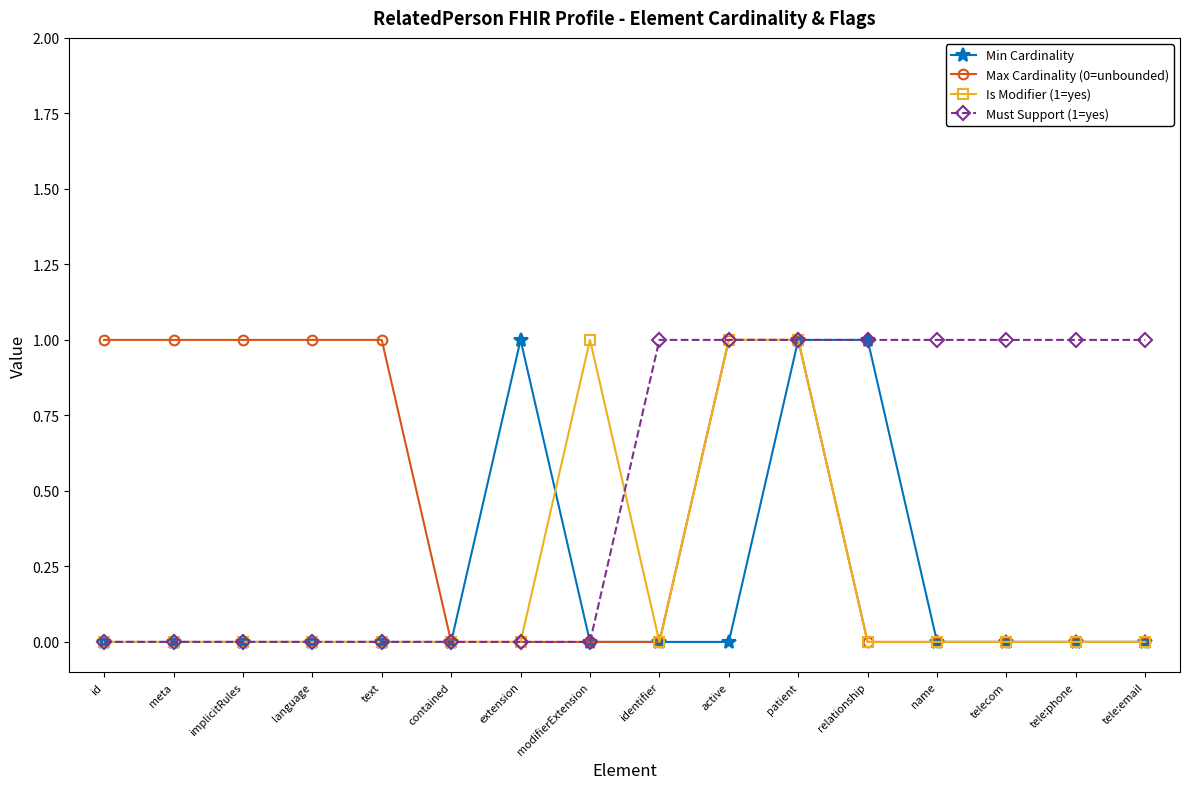

Reading left to right, list all the values displayed in this chart.

Min Cardinality: id=0	meta=0	implicitRules=0	language=0	text=0	contained=0	extension=1	modifierExtension=0	identifier=0	active=0	patient=1	relationship=1	name=0	telecom=0	tele:phone=0	tele:email=0
Max Cardinality (0=unbounded): id=1	meta=1	implicitRules=1	language=1	text=1	contained=0	extension=0	modifierExtension=0	identifier=0	active=1	patient=1	relationship=0	name=0	telecom=0	tele:phone=0	tele:email=0
Is Modifier (1=yes): id=0	meta=0	implicitRules=0	language=0	text=0	contained=0	extension=0	modifierExtension=1	identifier=0	active=1	patient=1	relationship=0	name=0	telecom=0	tele:phone=0	tele:email=0
Must Support (1=yes): id=0	meta=0	implicitRules=0	language=0	text=0	contained=0	extension=0	modifierExtension=0	identifier=1	active=1	patient=1	relationship=1	name=1	telecom=1	tele:phone=1	tele:email=1